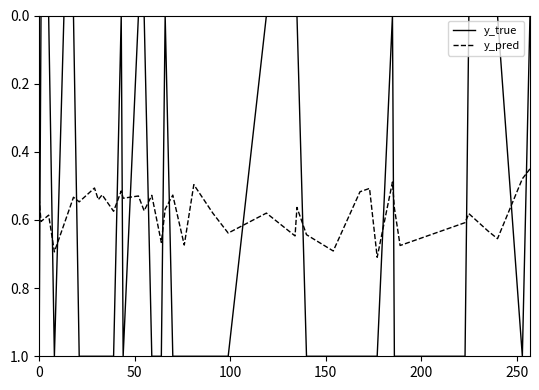

What is the greatest value displayed?

1.0